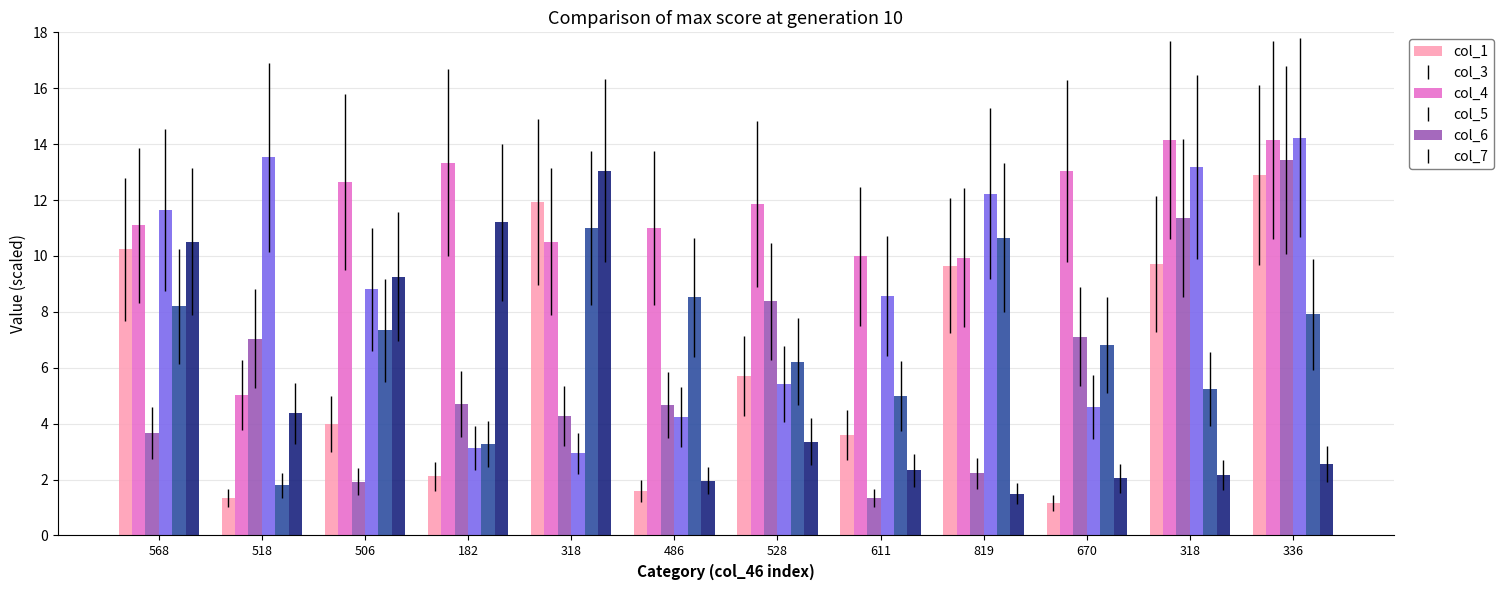

What is the minimum value shown in the chart?

1.2